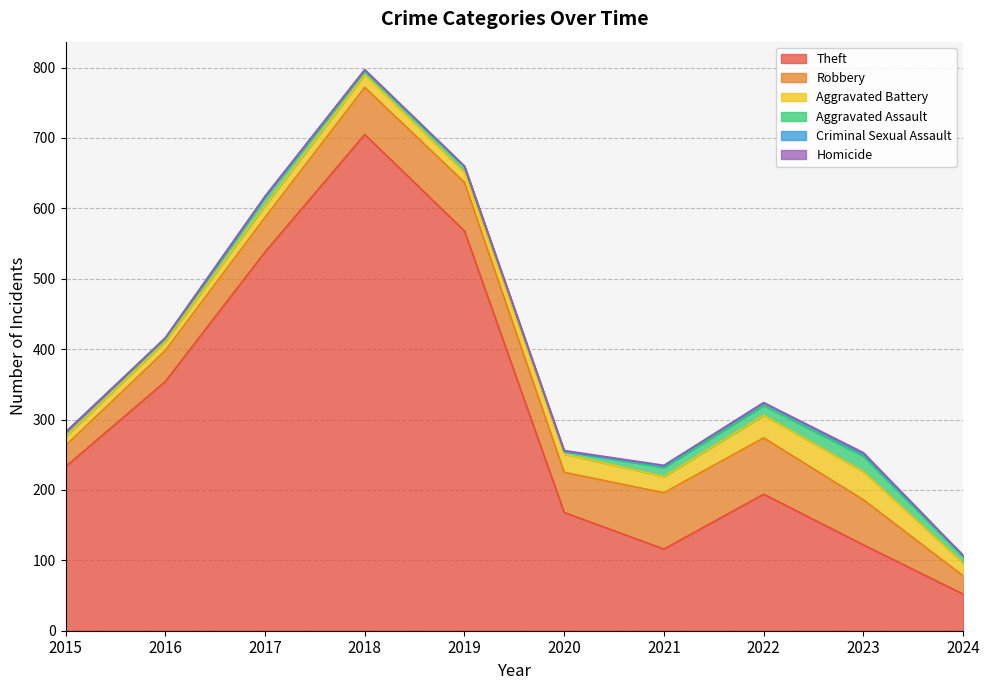

True or false: Homicide and Aggravated Battery intersect in this chart.

False